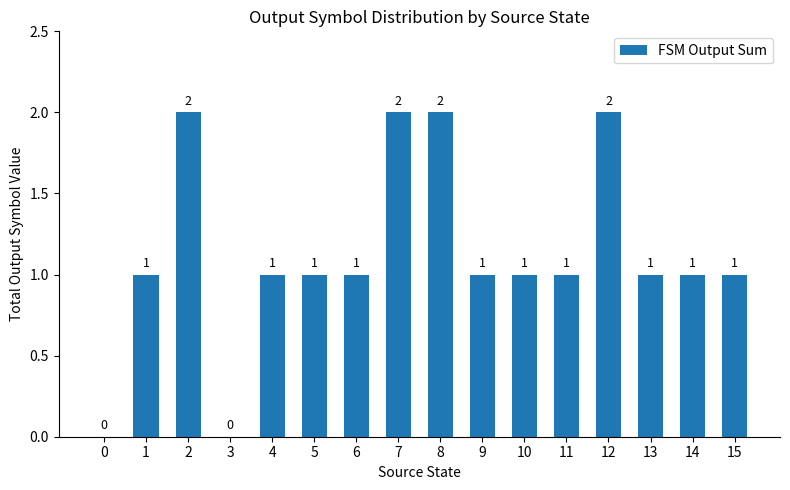

How many values are between 1 and 2?

14